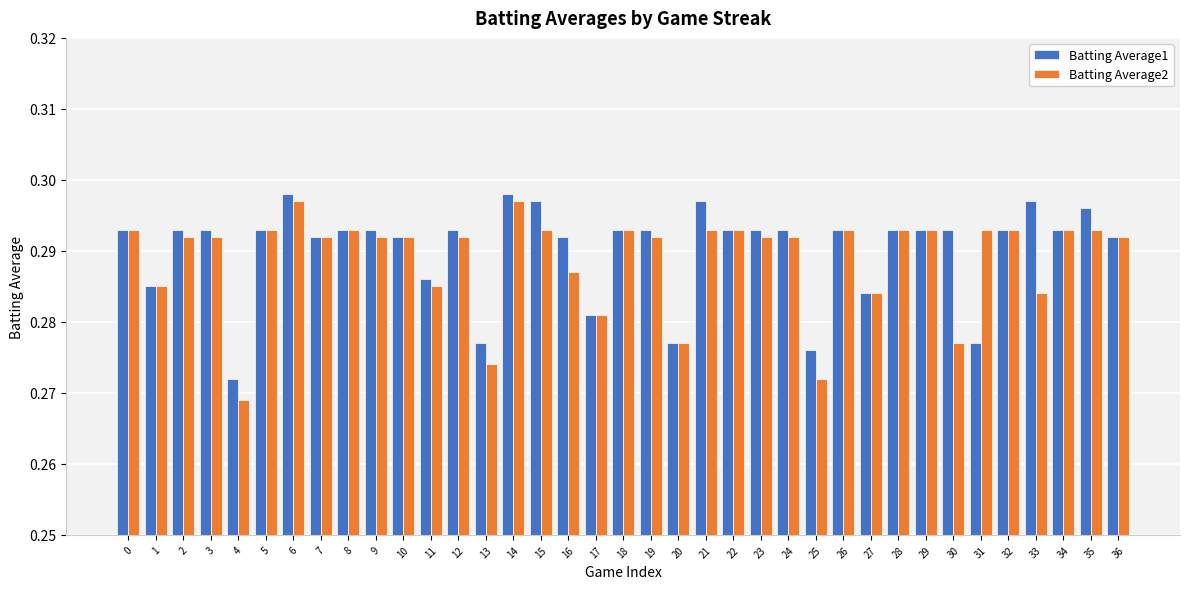

What is the total value across all series at 5?

0.6